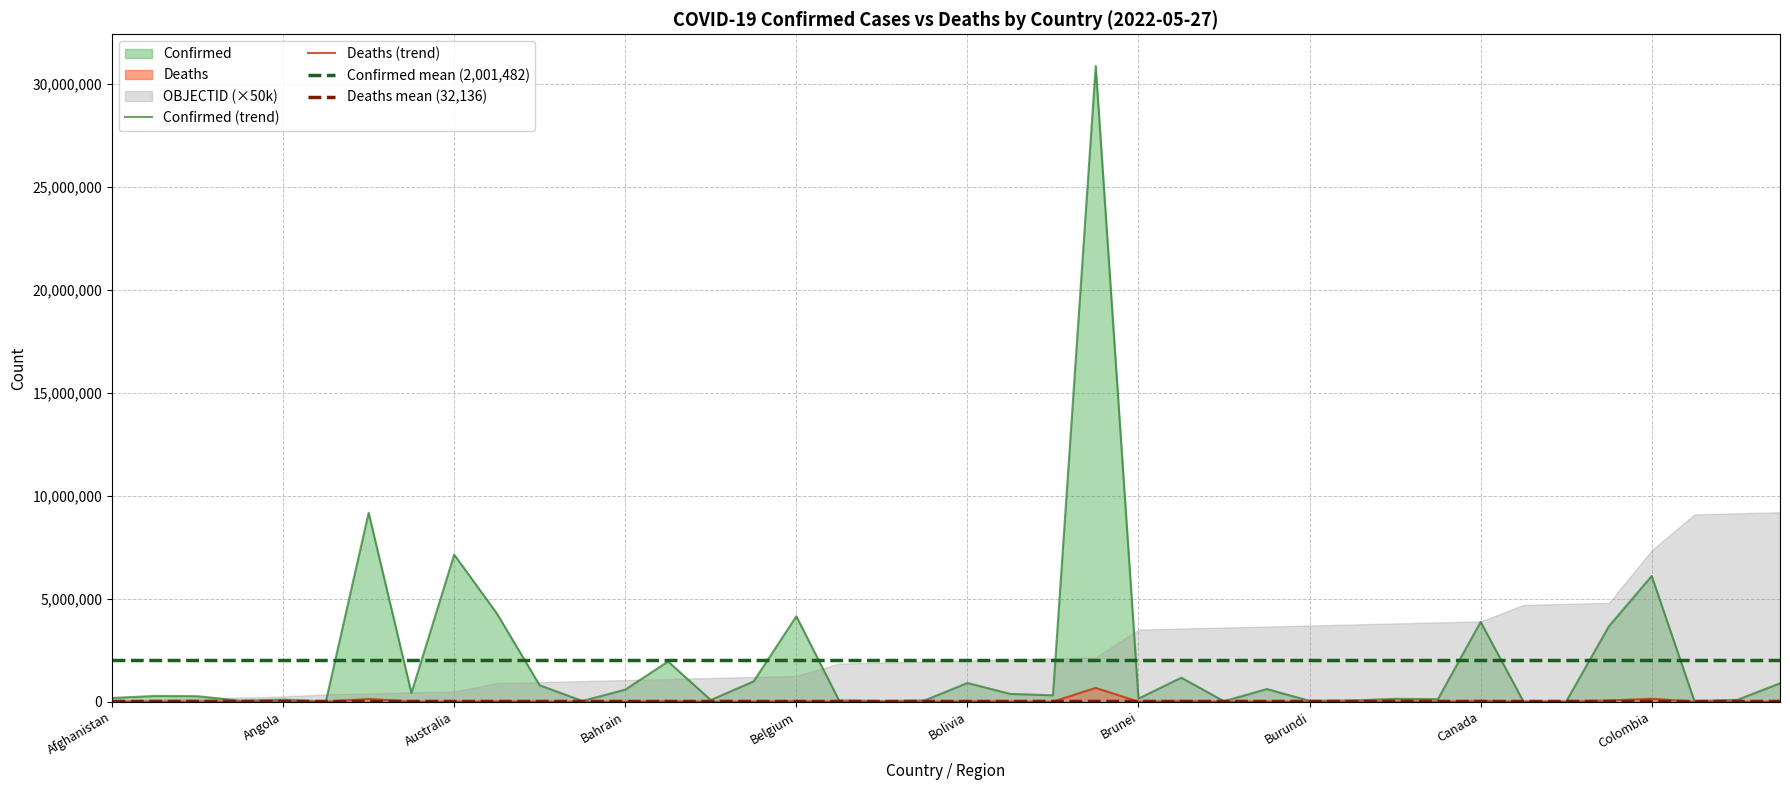

Reading left to right, extract all data points from this chart.

Confirmed (trend): 179835.0	276012.0	265864.0	42894.0	99527.0	8119.0	9178795.0	422939.0	7144190.0	4278954.0	792714.0	34481.0	583130.0	1953356.0	79860.0	982867.0	4147568.0	58949.0	26952.0	59614.0	907958.0	377829.0	307126.0	30880512.0	147493.0	1164358.0	20899.0	613260.0	41927.0	56177.0	136262.0	119947.0	3874390.0	14649.0	7417.0	3665862.0	6103455.0	24079.0	88036.0	891038.0
Deaths (trend): 7699.0	3497.0	6875.0	153.0	1900.0	138.0	128825.0	8624.0	8353.0	19887.0	9710.0	810.0	1485.0	29130.0	444.0	6978.0	31727.0	677.0	163.0	21.0	21946.0	15787.0	2695.0	666180.0	223.0	37121.0	384.0	19434.0	38.0	401.0	3056.0	1930.0	40952.0	113.0	193.0	57851.0	139854.0	385.0	1338.0	8495.0
Confirmed mean (2,001,482): 2001482.4	2001482.4	2001482.4	2001482.4	2001482.4	2001482.4	2001482.4	2001482.4	2001482.4	2001482.4	2001482.4	2001482.4	2001482.4	2001482.4	2001482.4	2001482.4	2001482.4	2001482.4	2001482.4	2001482.4	2001482.4	2001482.4	2001482.4	2001482.4	2001482.4	2001482.4	2001482.4	2001482.4	2001482.4	2001482.4	2001482.4	2001482.4	2001482.4	2001482.4	2001482.4	2001482.4	2001482.4	2001482.4	2001482.4	2001482.4
Deaths mean (32,136): 32136.8	32136.8	32136.8	32136.8	32136.8	32136.8	32136.8	32136.8	32136.8	32136.8	32136.8	32136.8	32136.8	32136.8	32136.8	32136.8	32136.8	32136.8	32136.8	32136.8	32136.8	32136.8	32136.8	32136.8	32136.8	32136.8	32136.8	32136.8	32136.8	32136.8	32136.8	32136.8	32136.8	32136.8	32136.8	32136.8	32136.8	32136.8	32136.8	32136.8